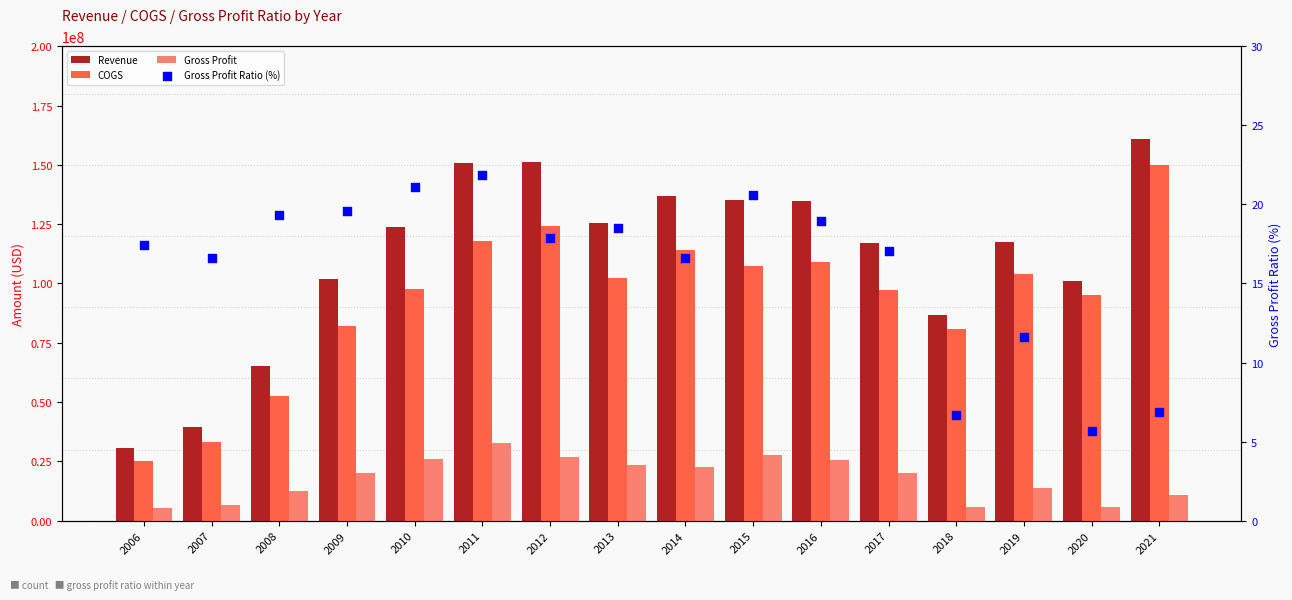

What are all the series names shown in the legend?

Revenue, COGS, Gross Profit, Gross Profit Ratio (%)